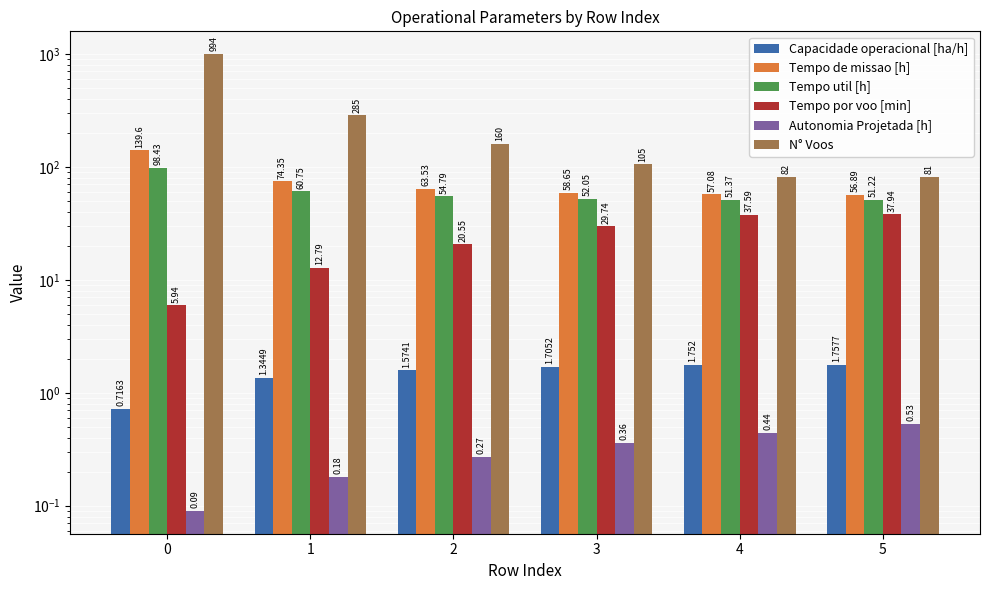

What is the sum of all Tempo util [h] values?

368.6